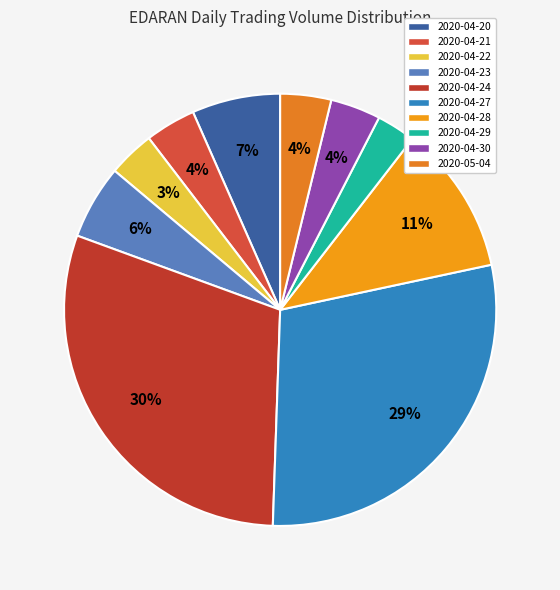

What is the total percentage of 2020-04-28 and 2020-04-30?

14.9%